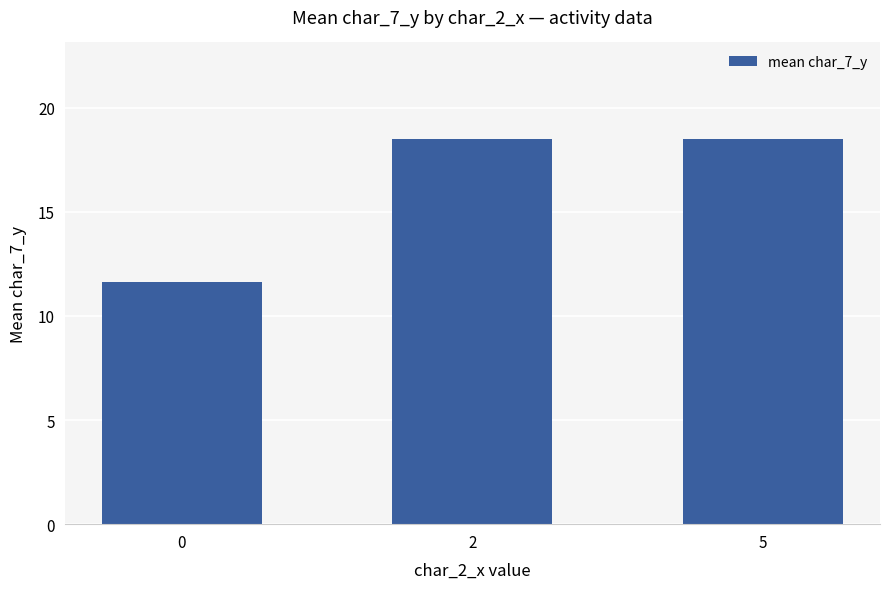

Reading right to left, transcribe all the data shown in this chart.

18.5	18.5	11.6